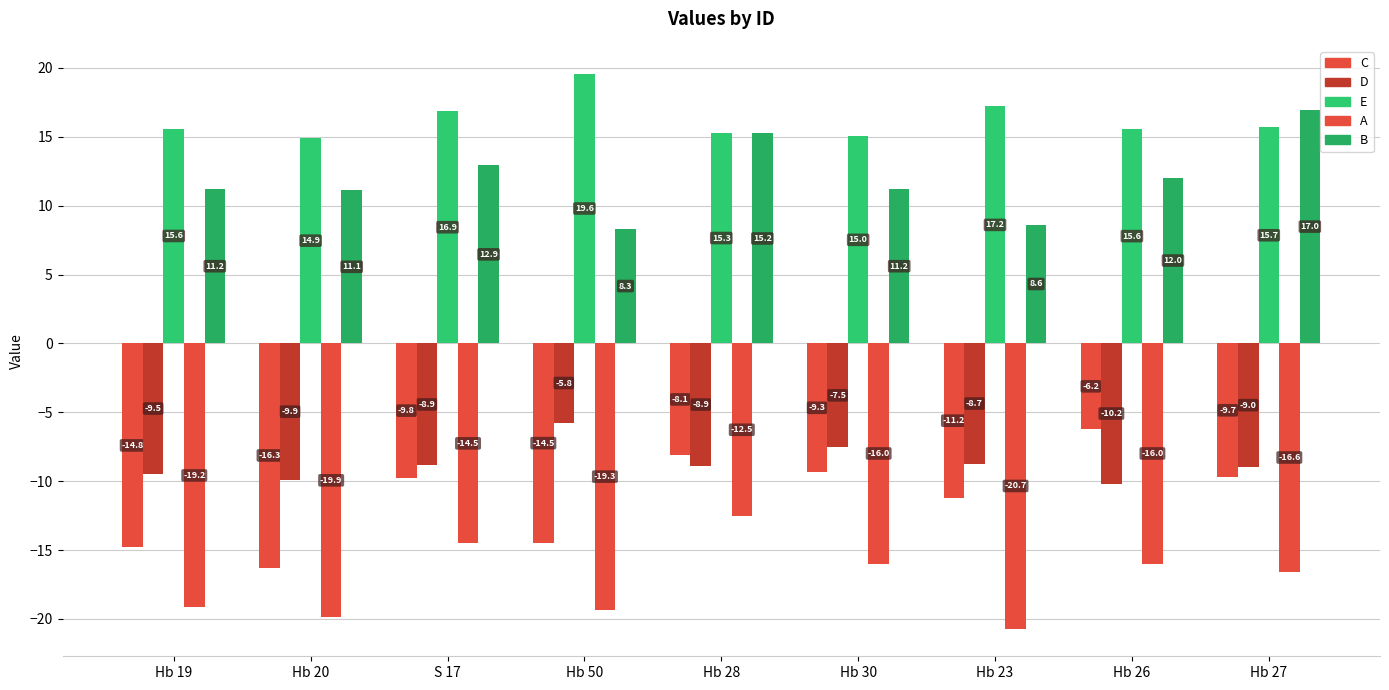

What is the greatest value displayed?

19.6